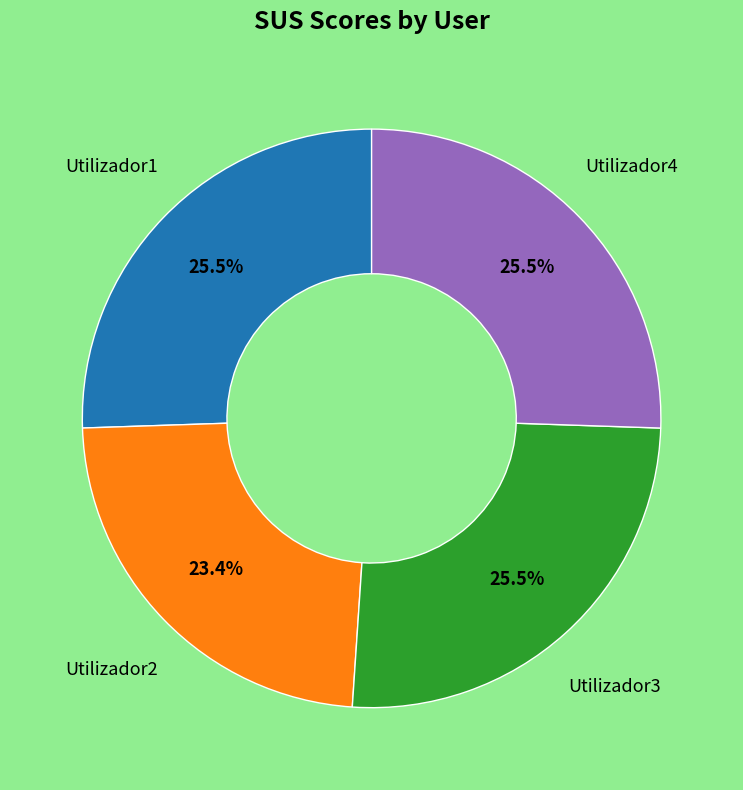

How many segments does this pie chart have?

4